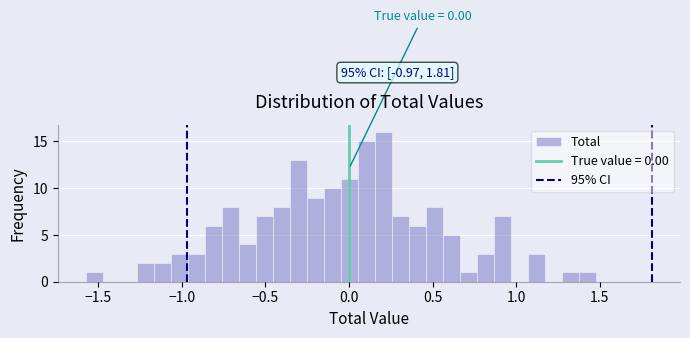

Around what value on the x-axis is the tallest bar? Give the approximate position of its centre, as read against the axis.

0.20